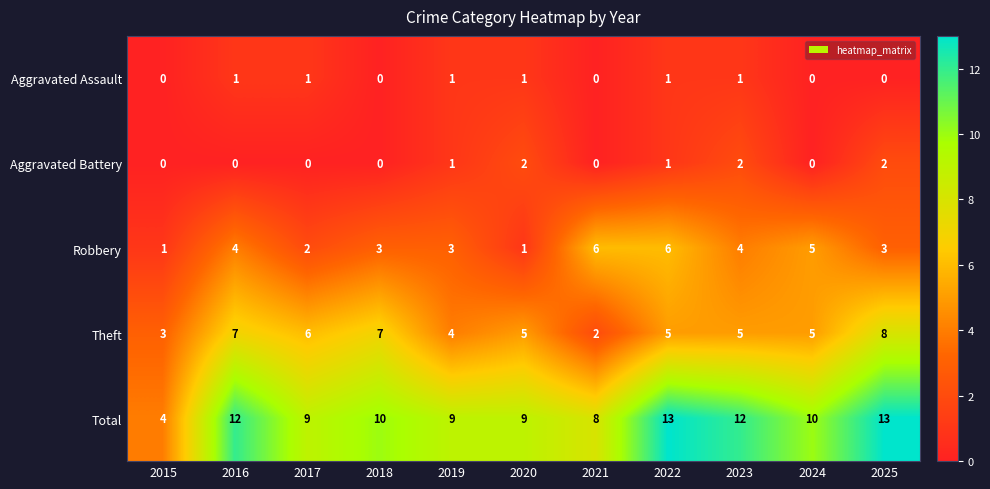

Count the Aggravated Assault values in the range 0 to 1.

11